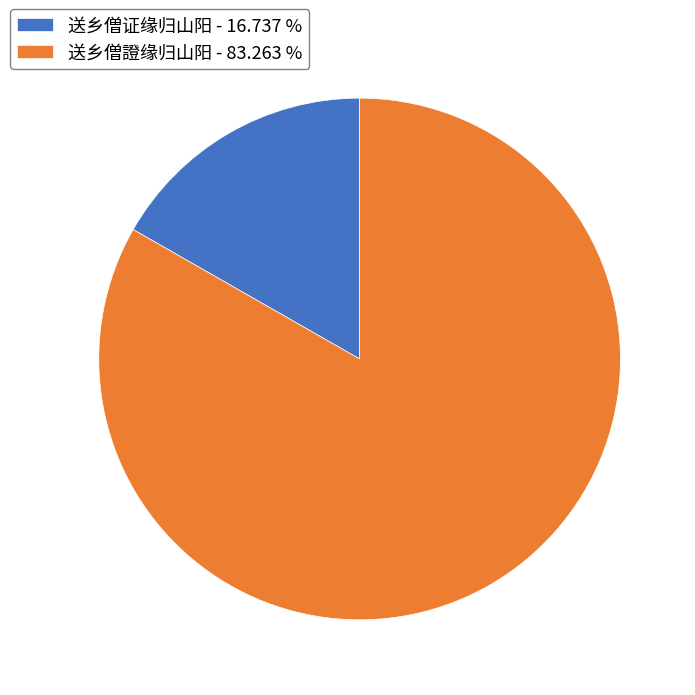

Is the sum of 送乡僧证缘归山阳 - 16.737 % and 送乡僧證缘归山阳 - 83.263 % greater than half?

Yes